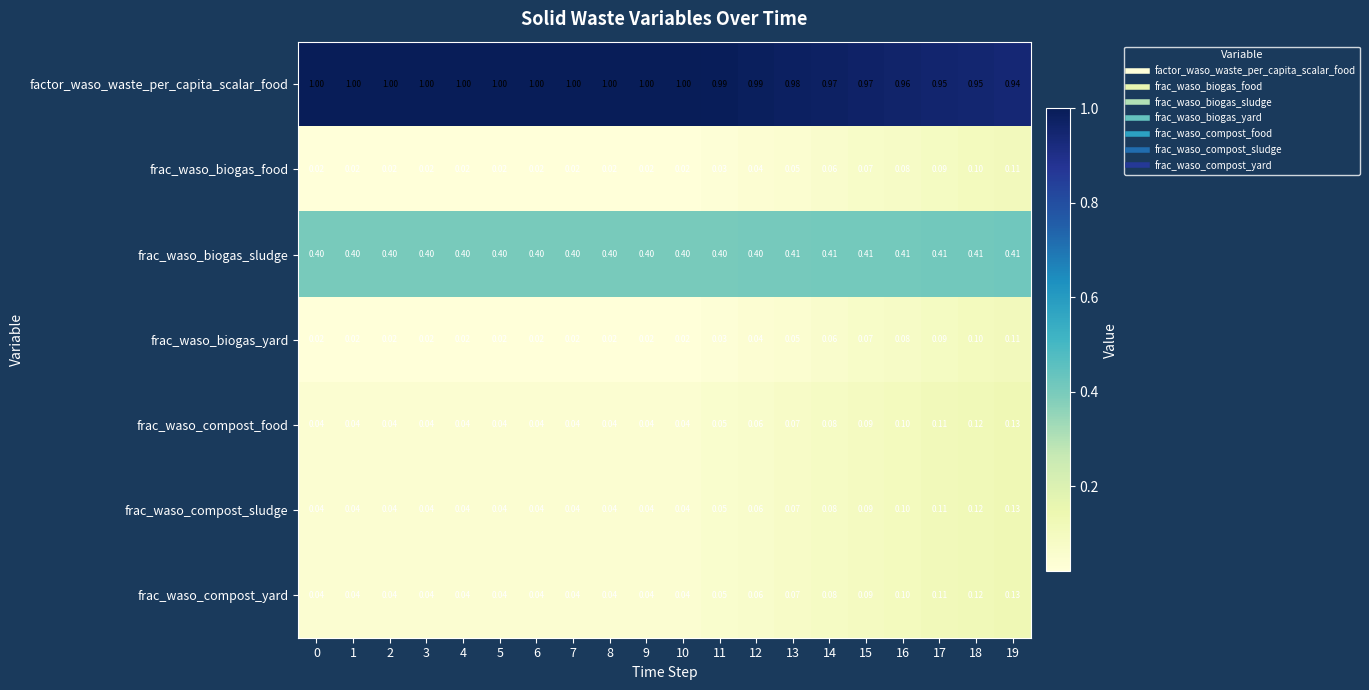

Which series has the largest total across all categories?

factor_waso_waste_per_capita_scalar_food